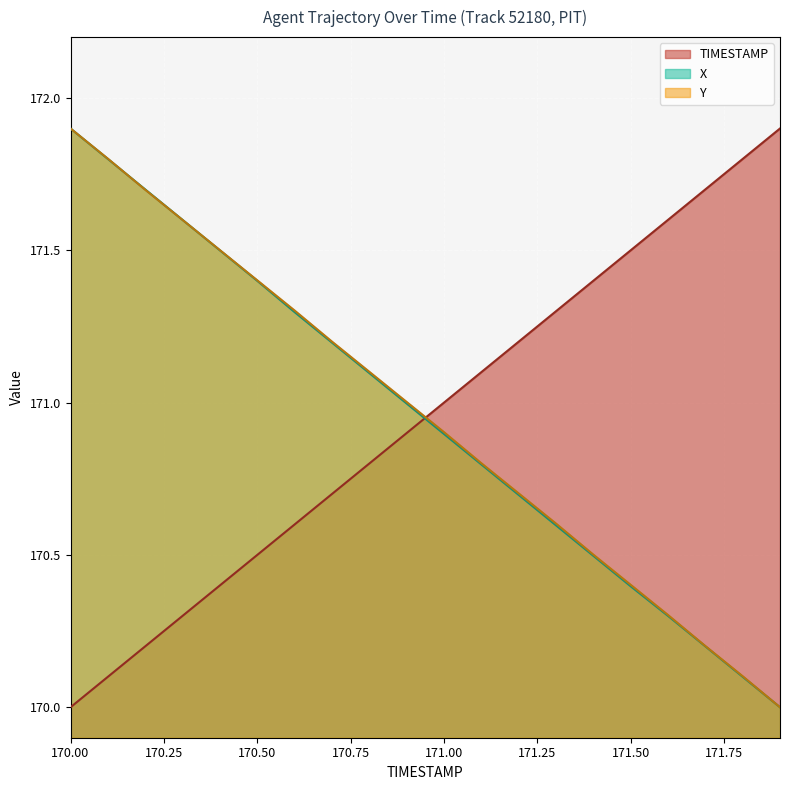

At how many categories does at least one series exceed 171?

19